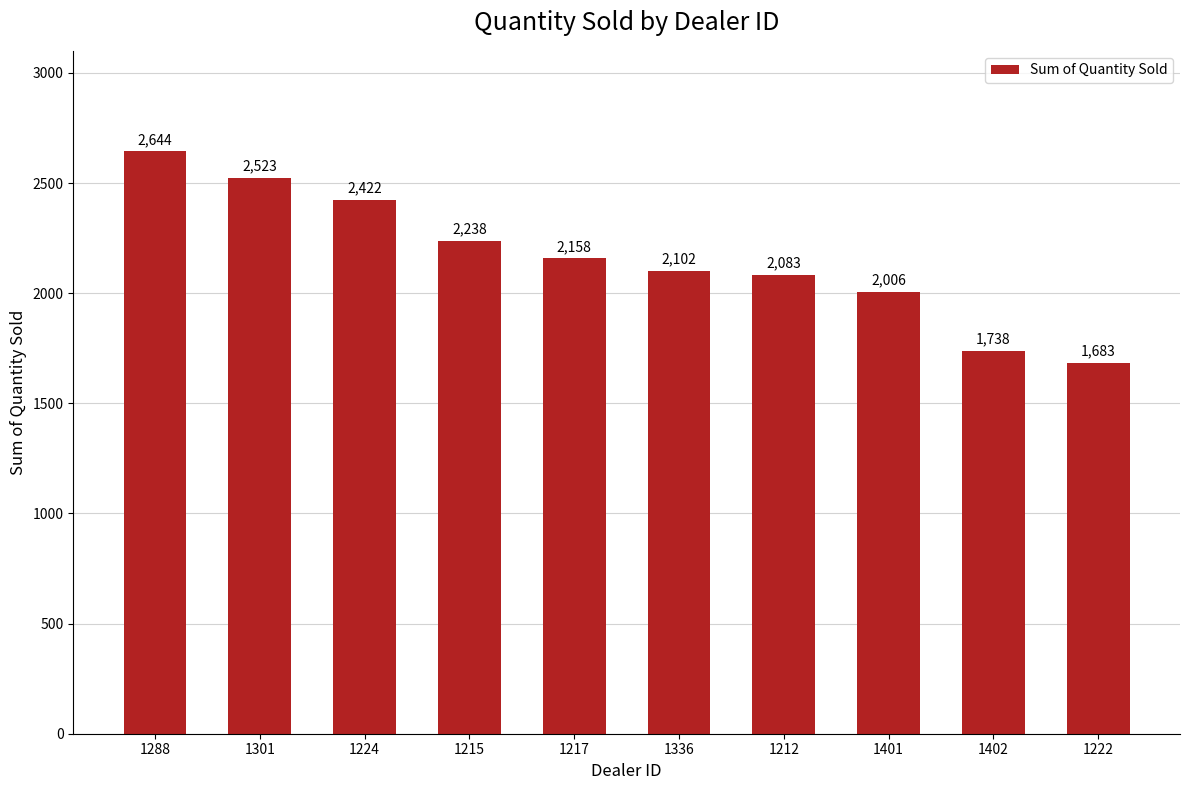

What is the sum of the values at 1401 and 1215?

4244